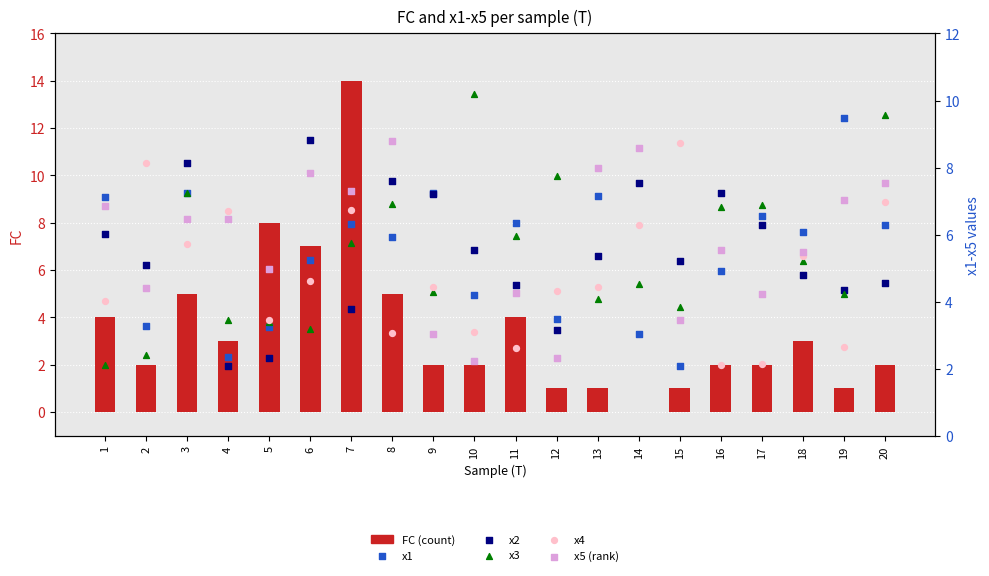

At how many categories does at least one series exceed 10?

2